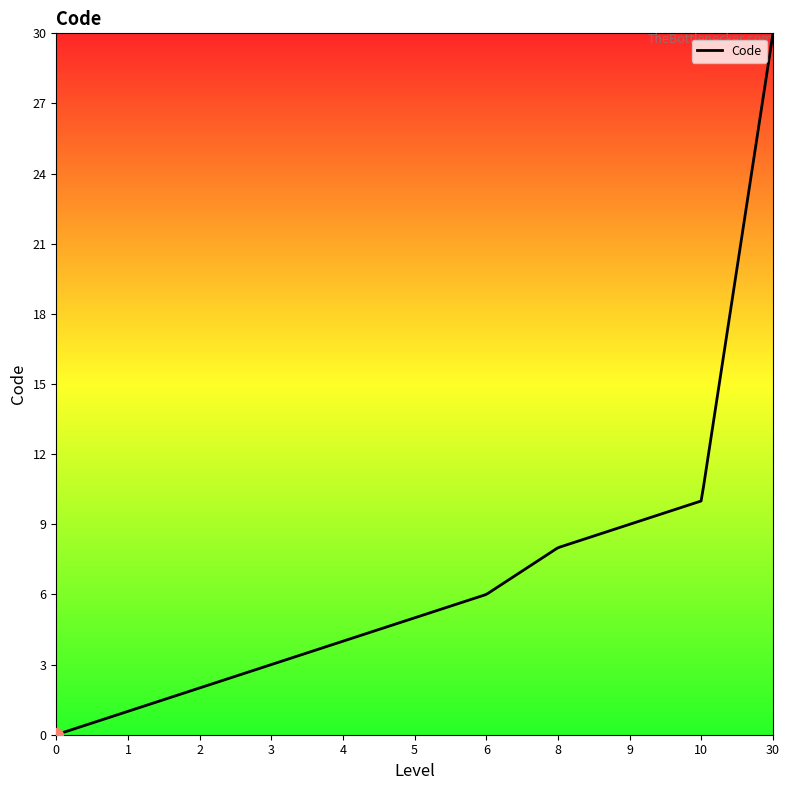

What is the difference between the maximum and minimum values?

30.0